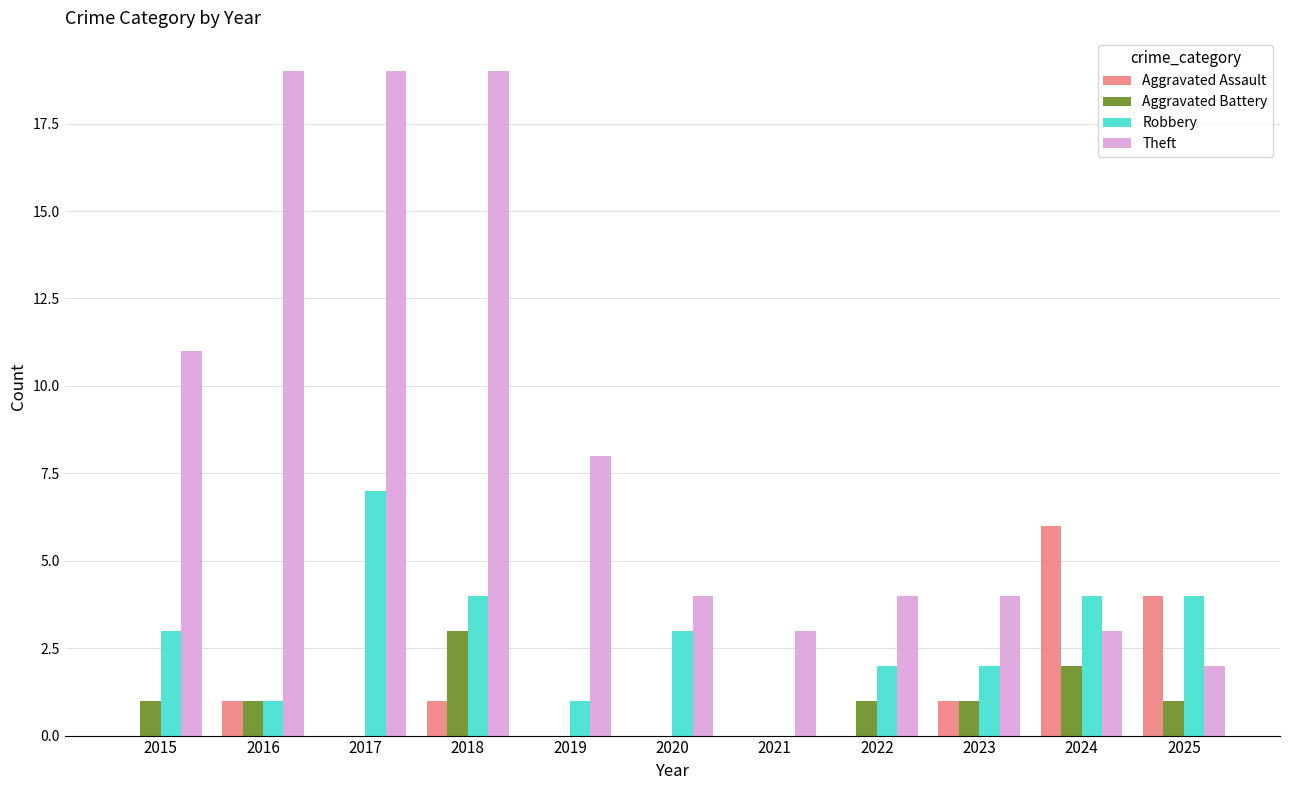

What is the total value across all series at 2020?

7